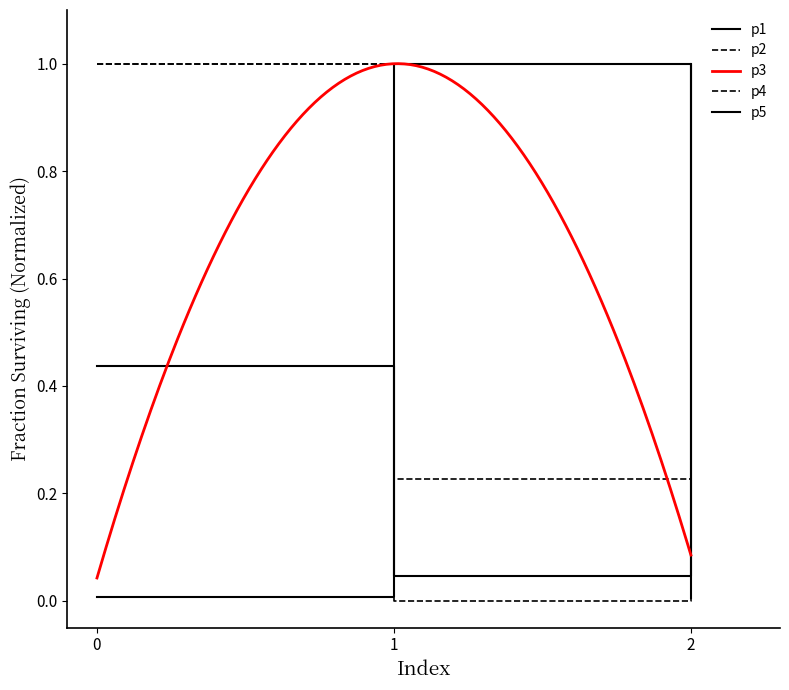

Read the p1 value at 0.

0.4